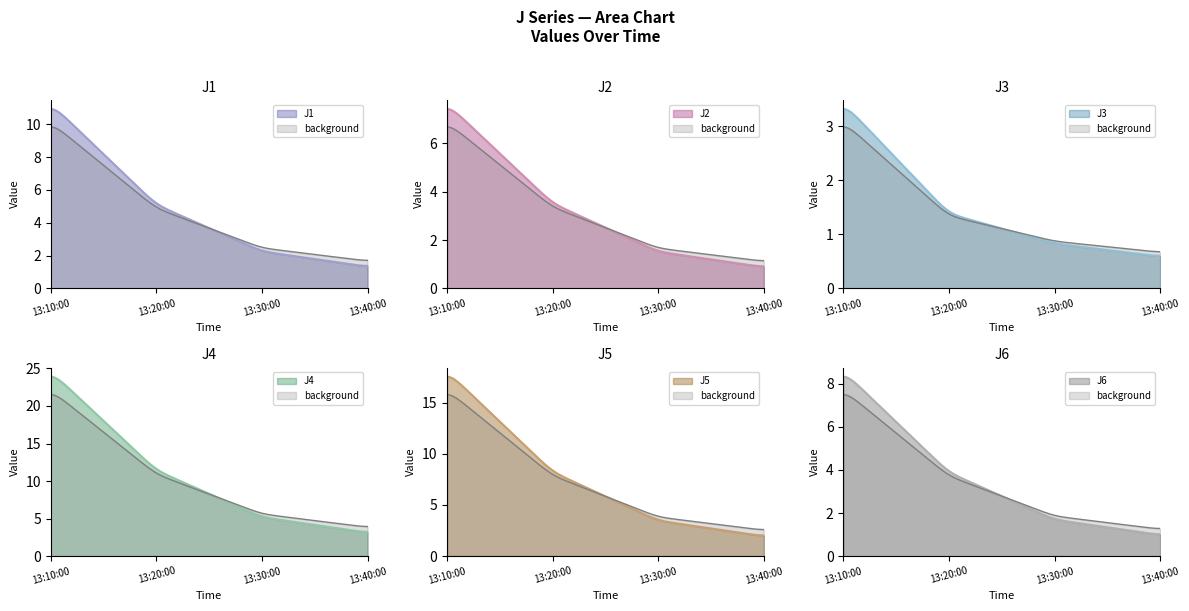

What position from the right is 2022-11-07 13:40:00?

1